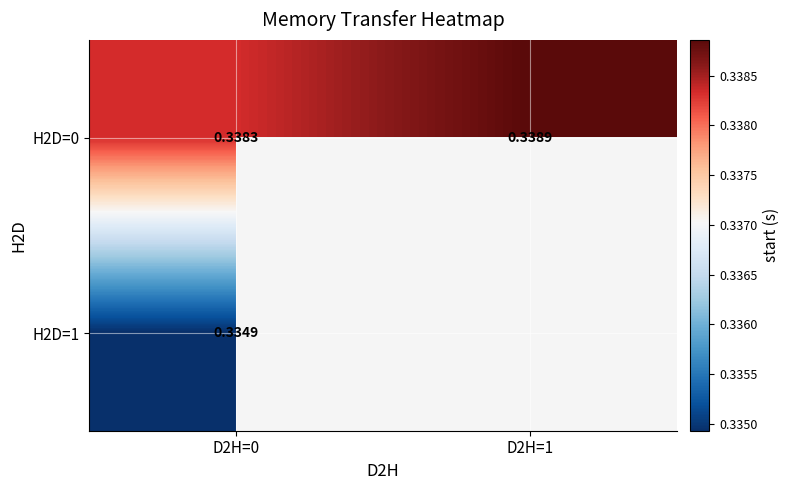

Which series has the largest total across all categories?

H2D=0